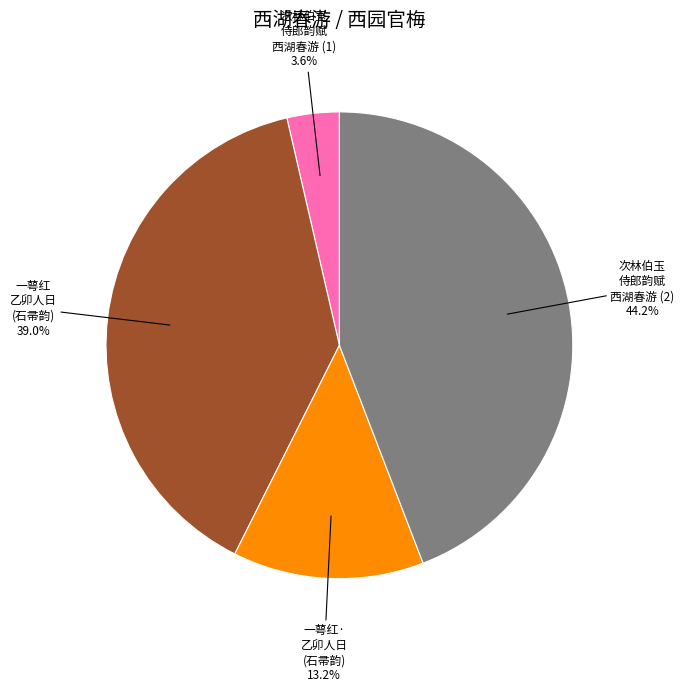

Is there a majority slice in this chart?

No